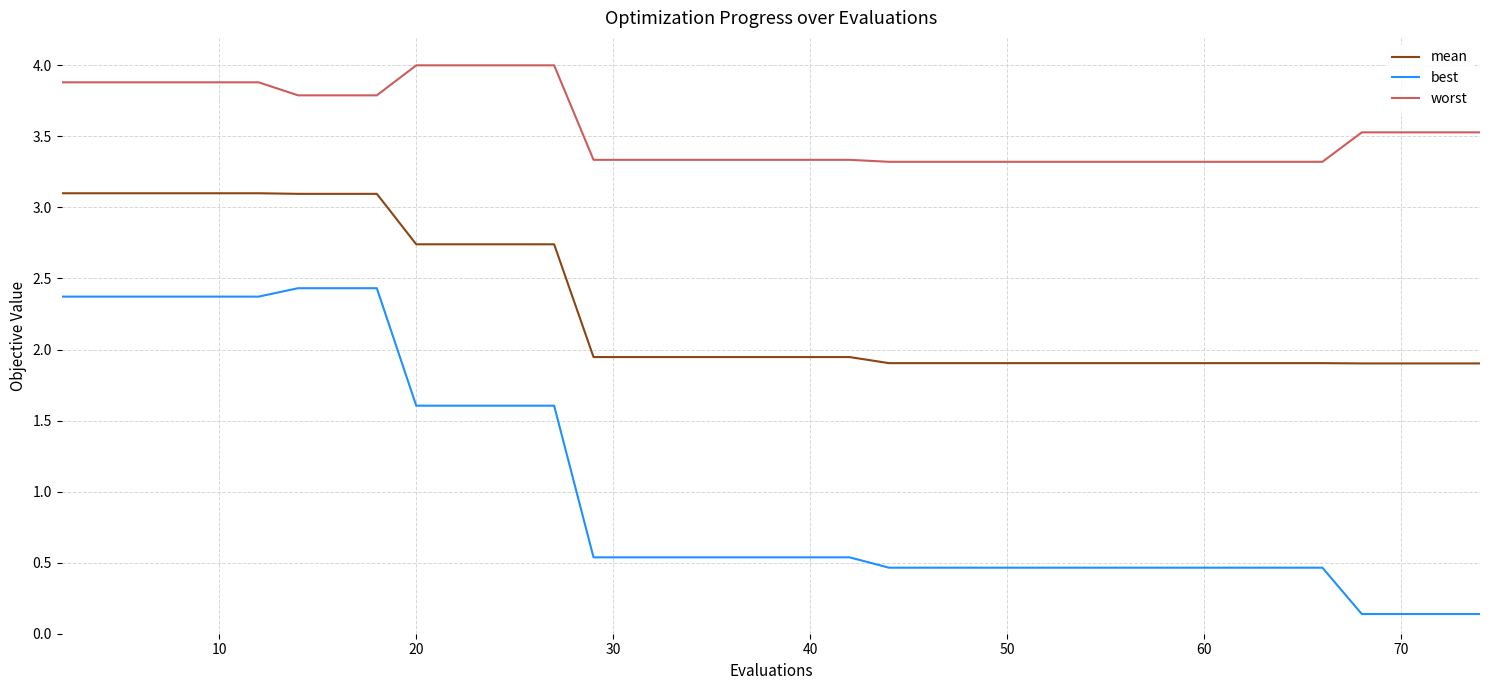

List the series in order of their overall mean, lowest first.

best, mean, worst